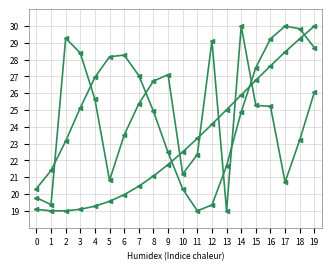

How many lines are shown in the chart?

3